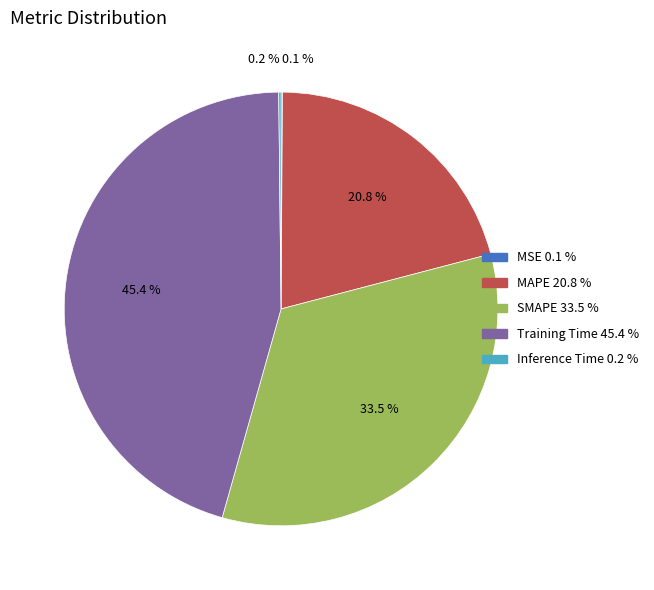

Which slice is the largest?

Training Time